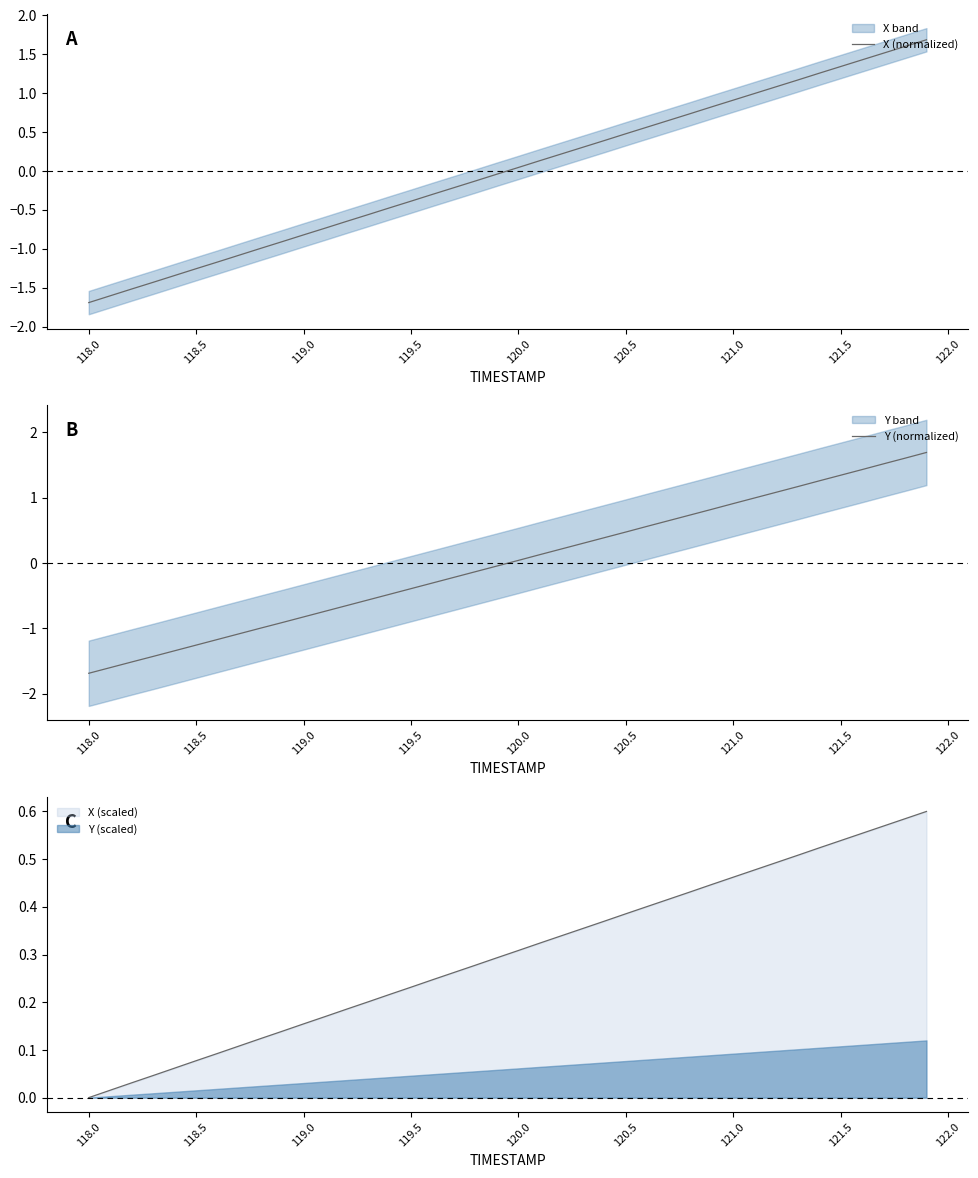

Which category has the lowest value in the X (scaled) series?

118.0